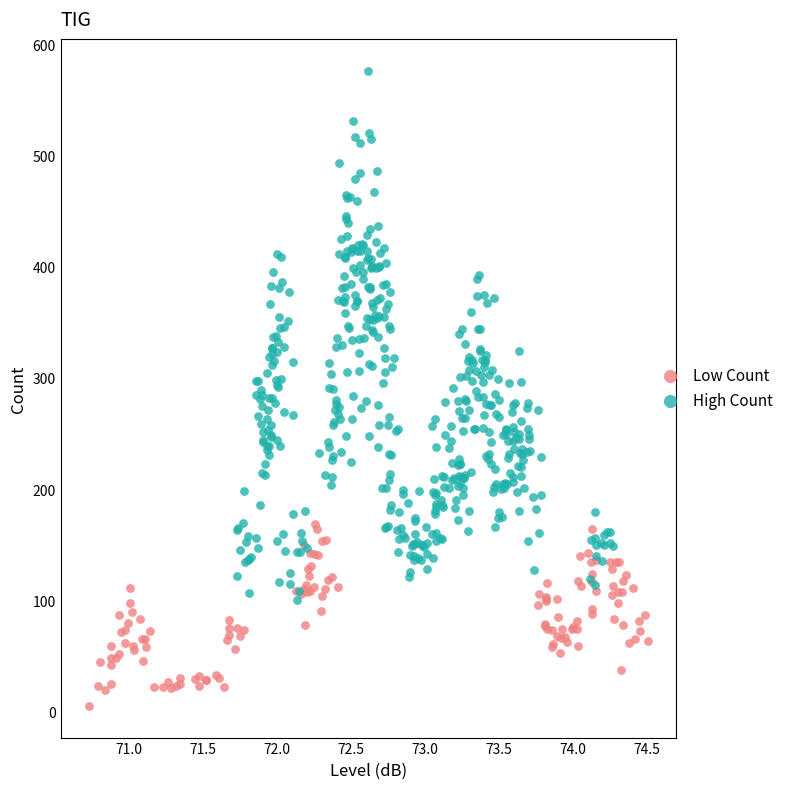

Which series has the widest spread of Y values?

High Count